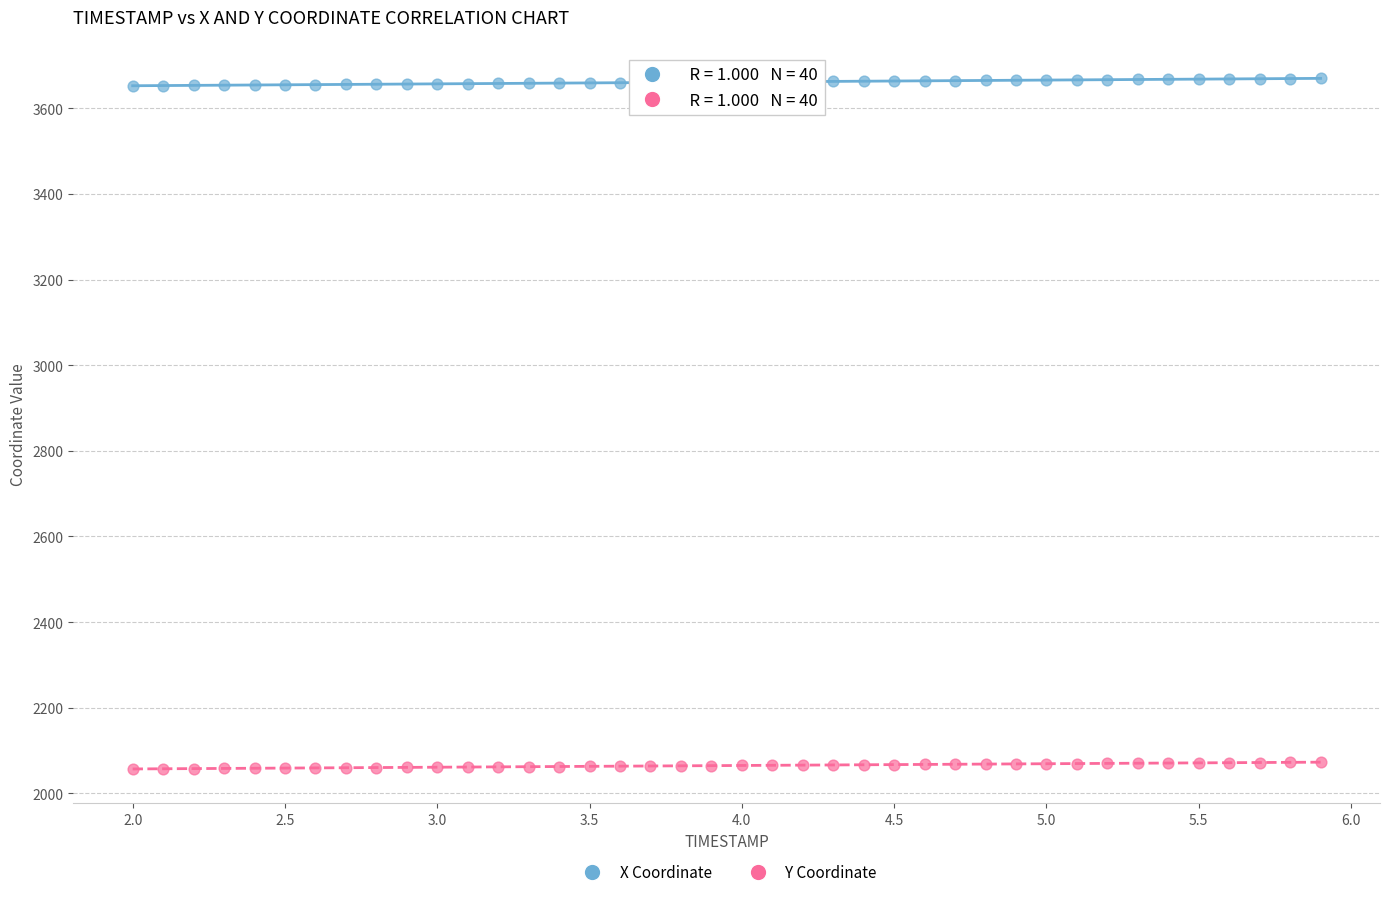

Across all data points, what is the range of X values (max minus min)?

3.9